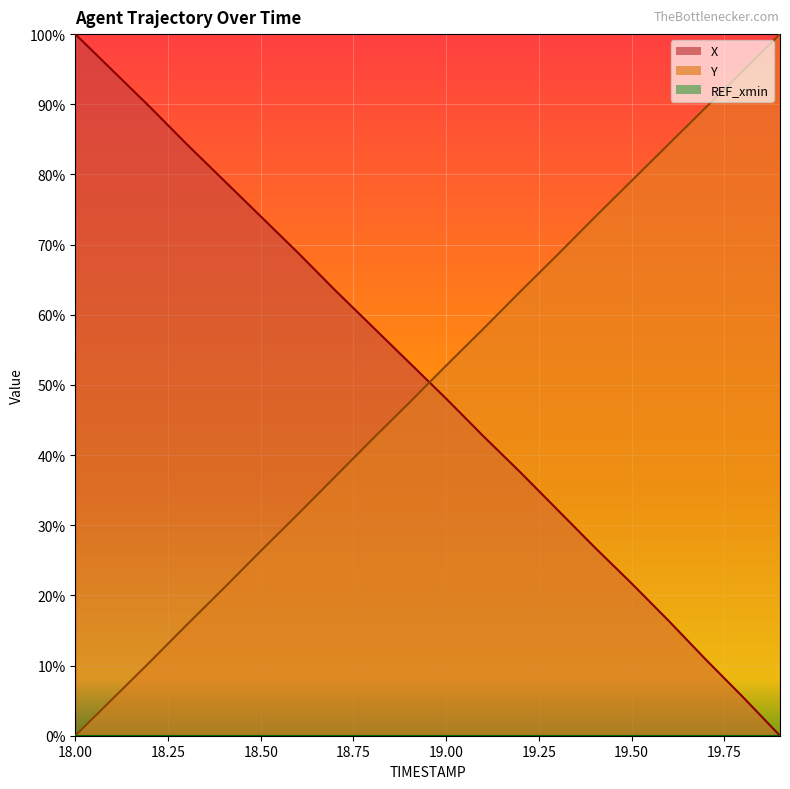

True or false: X and Y intersect in this chart.

True